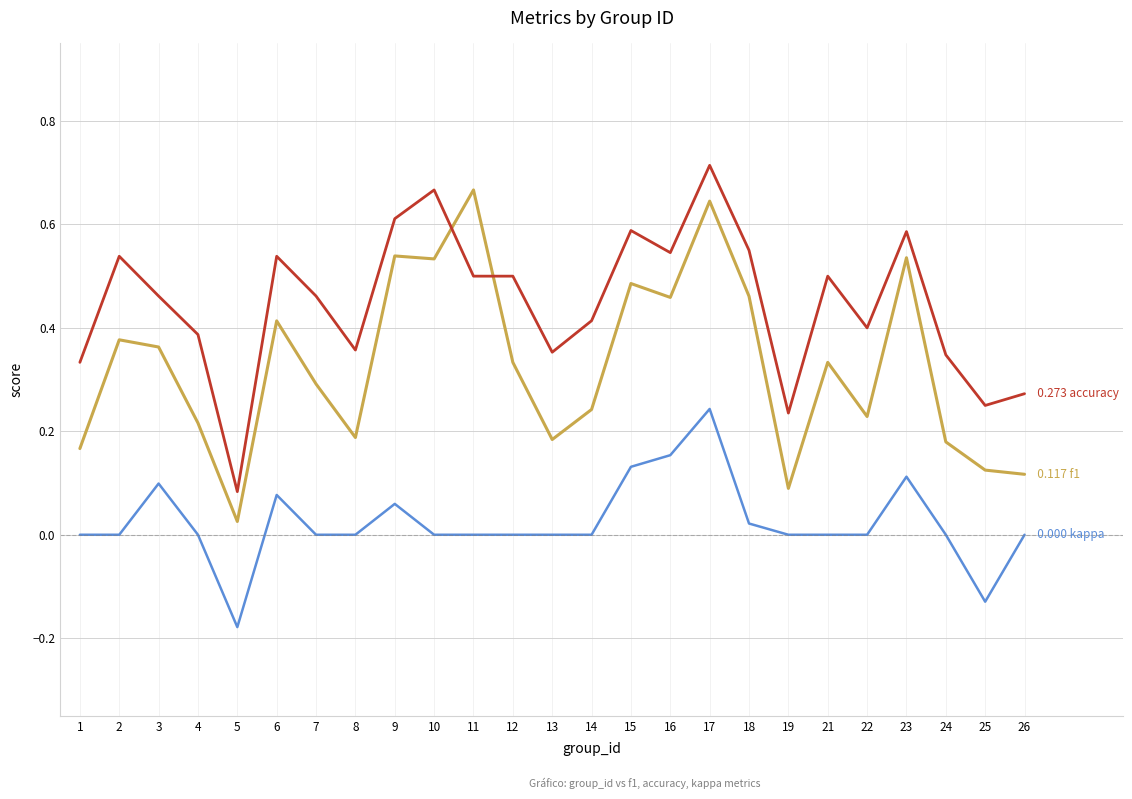

At which category does the chart reach its peak across all series?

17